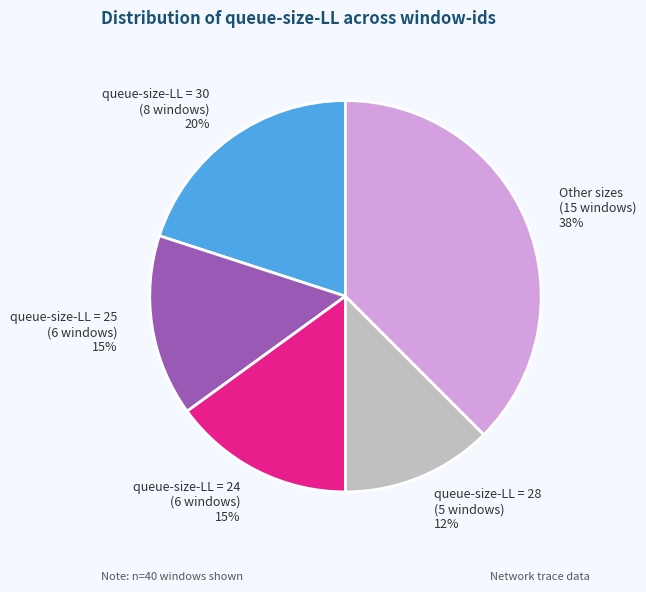

Between queue-size-LL = 25 (6 windows) 15% and Other sizes (15 windows) 38%, which is larger?

Other sizes (15 windows) 38%